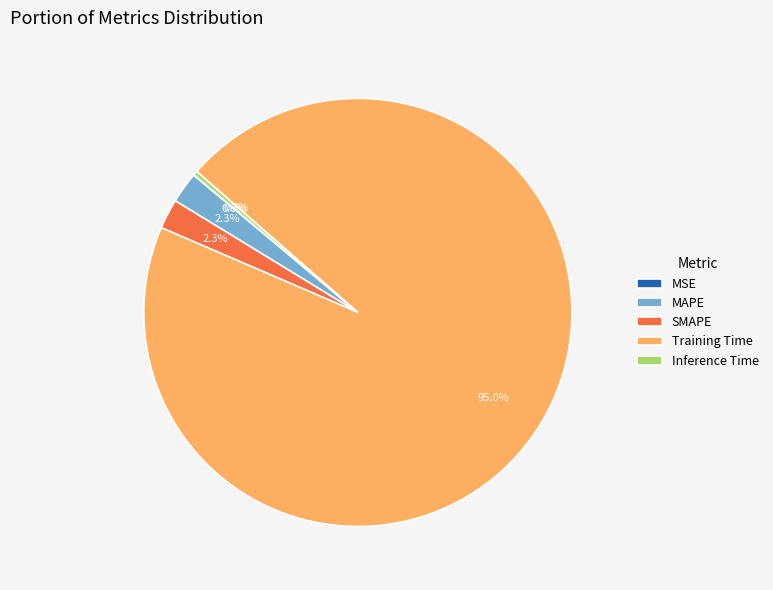

Is there a majority slice in this chart?

Yes